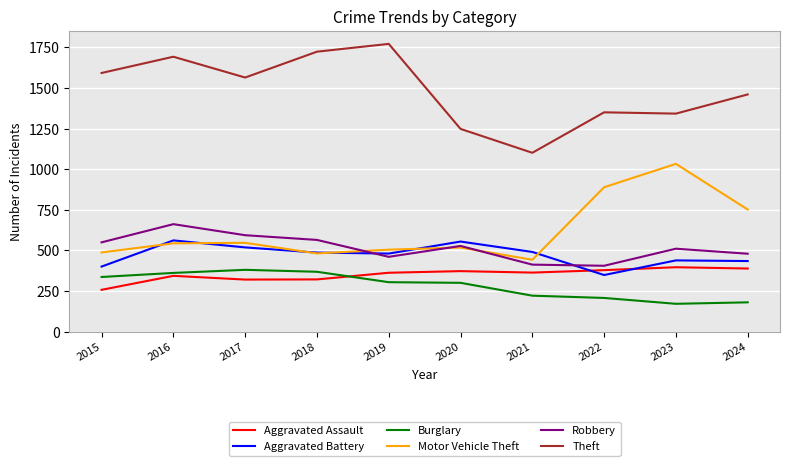

What is the difference between the maximum and second lowest values in the Theft series?

523